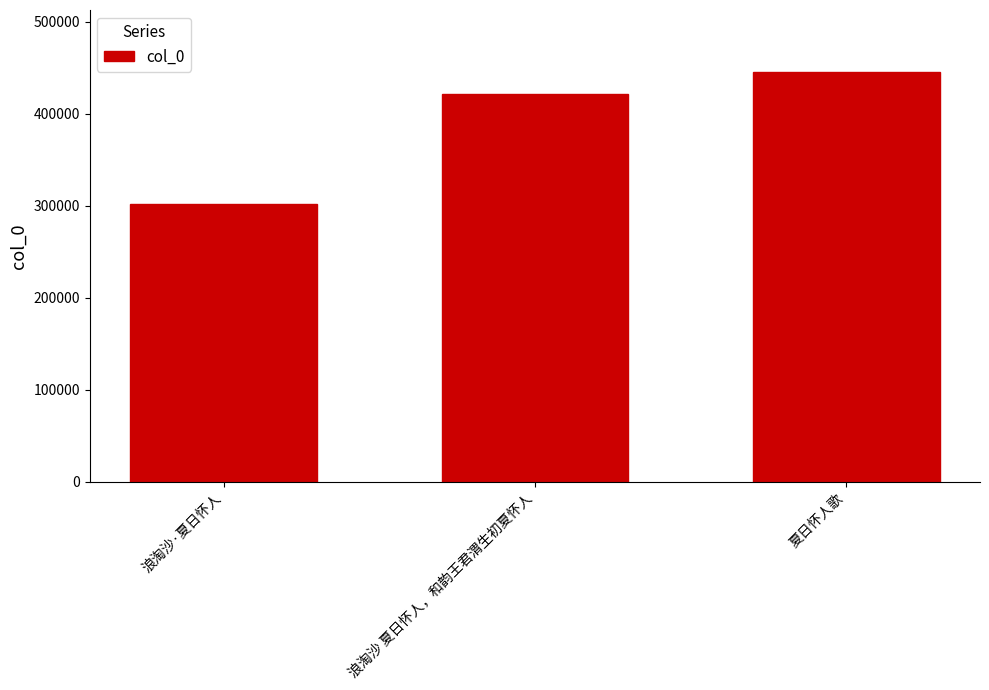

The value at 浪淘沙 夏日怀人，和韵王君渭生初夏怀人 is 117728. True or false?

False